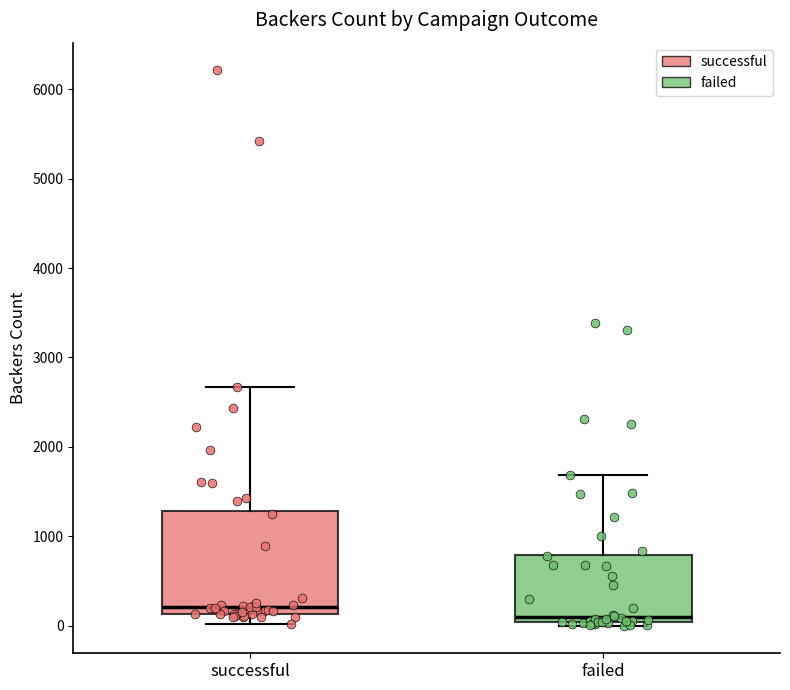

Where does the median line of the box for successful sit on the y-axis? The values are not printed on the chart, so give them approximately, as read against the axis.

200